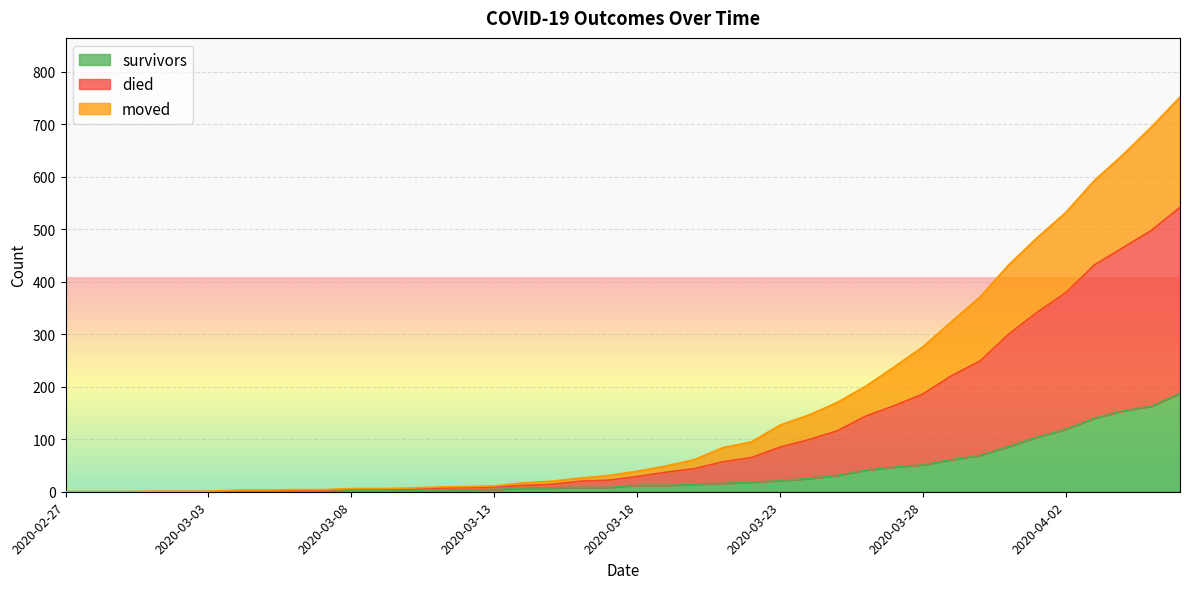

At how many categories does at least one series exceed 547?

4